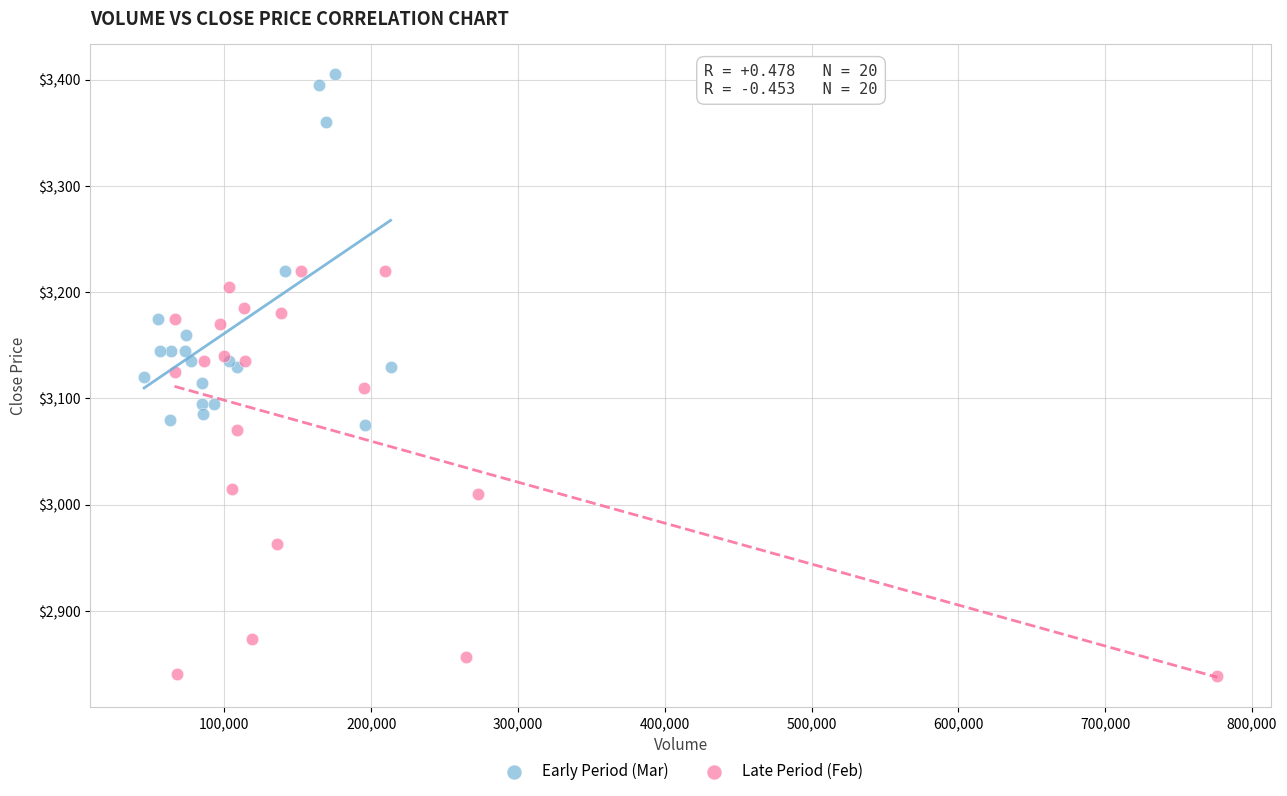

Which series has the largest Y range (max minus min)?

Late Period (Feb)